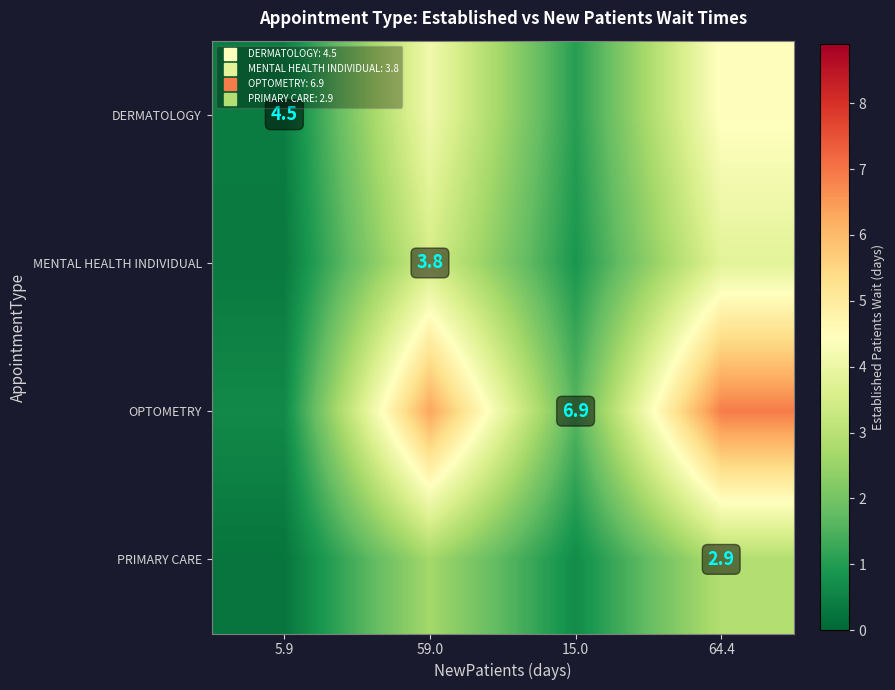

How many values in the OPTOMETRY series are below 6?

2